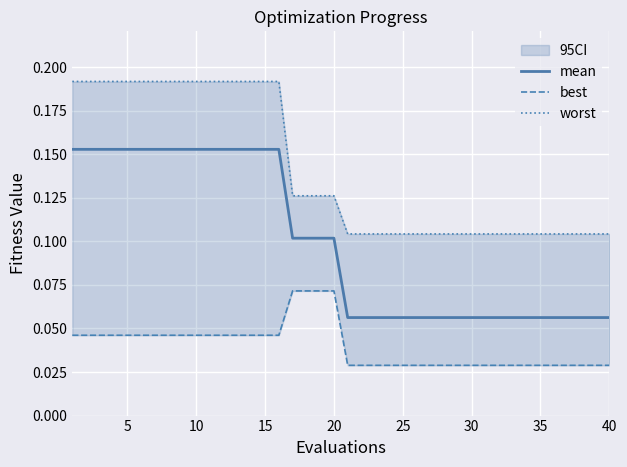

What is the spread (max minus min) of values at 40?

0.1